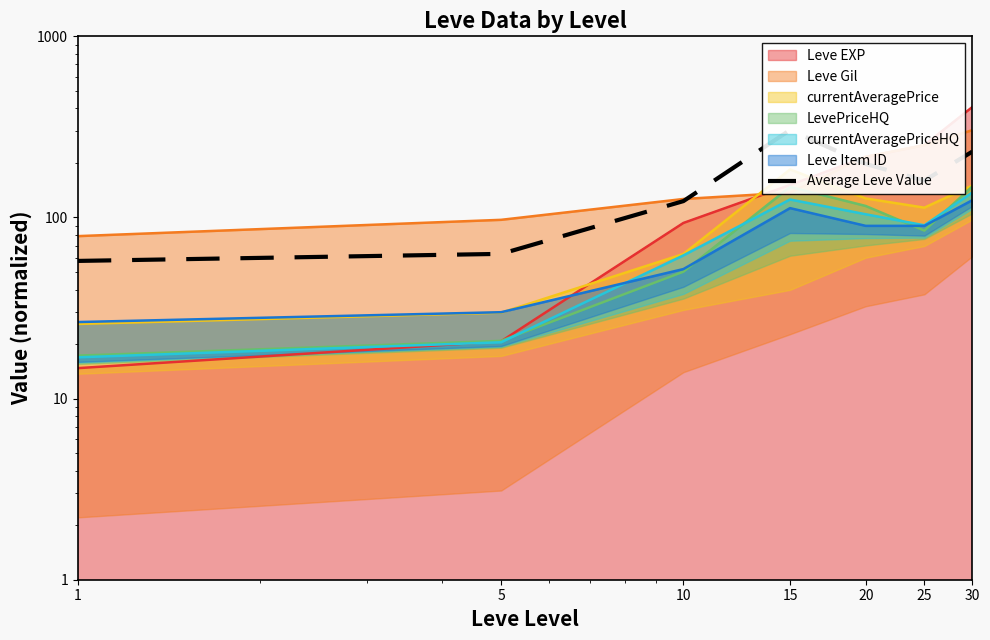

What is the difference between the maximum and minimum values?

246.3